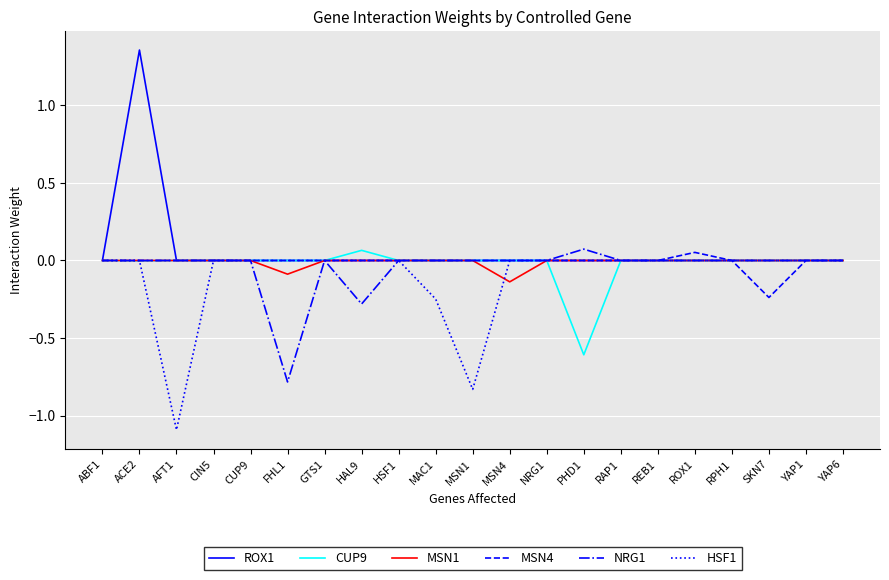

At which category is the sum across all series the highest?

ACE2